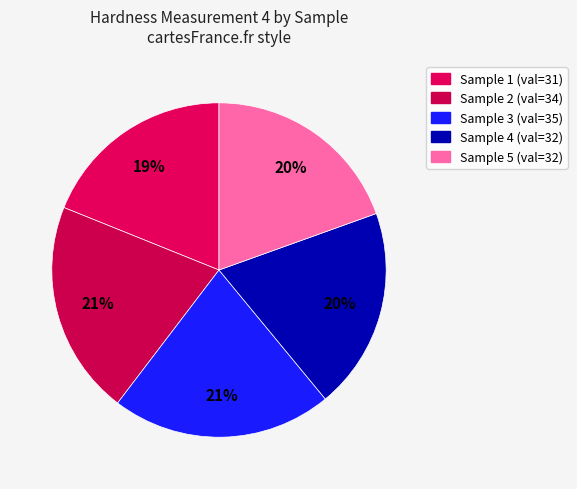

To the nearest percent, what percentage of the pie is Sample 5?

20%